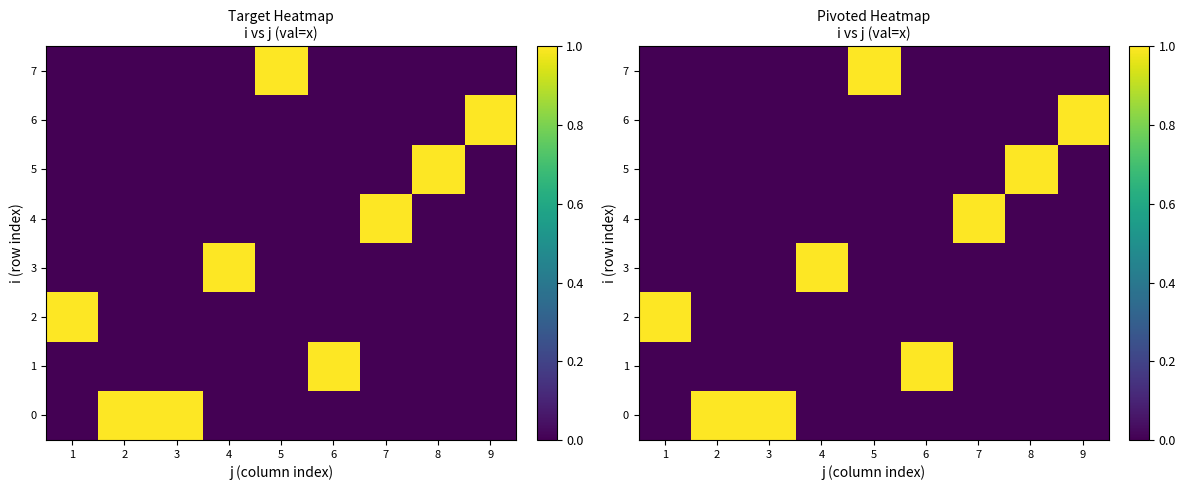

Count the 4 values in the range 0 to 1.

9